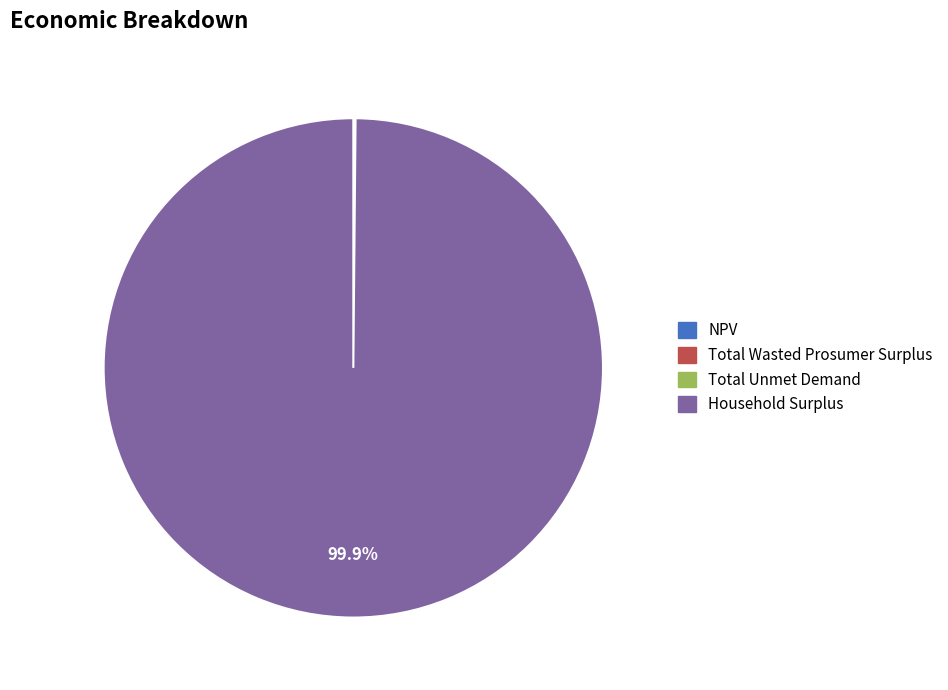

Which slice is the largest?

Household Surplus